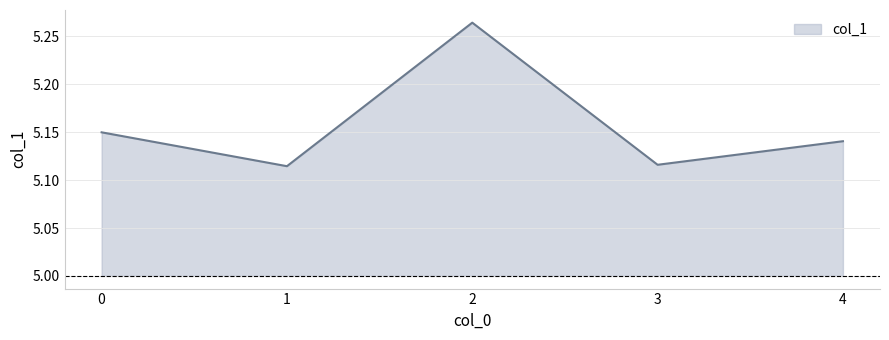

How many values are between 5 and 6?

5